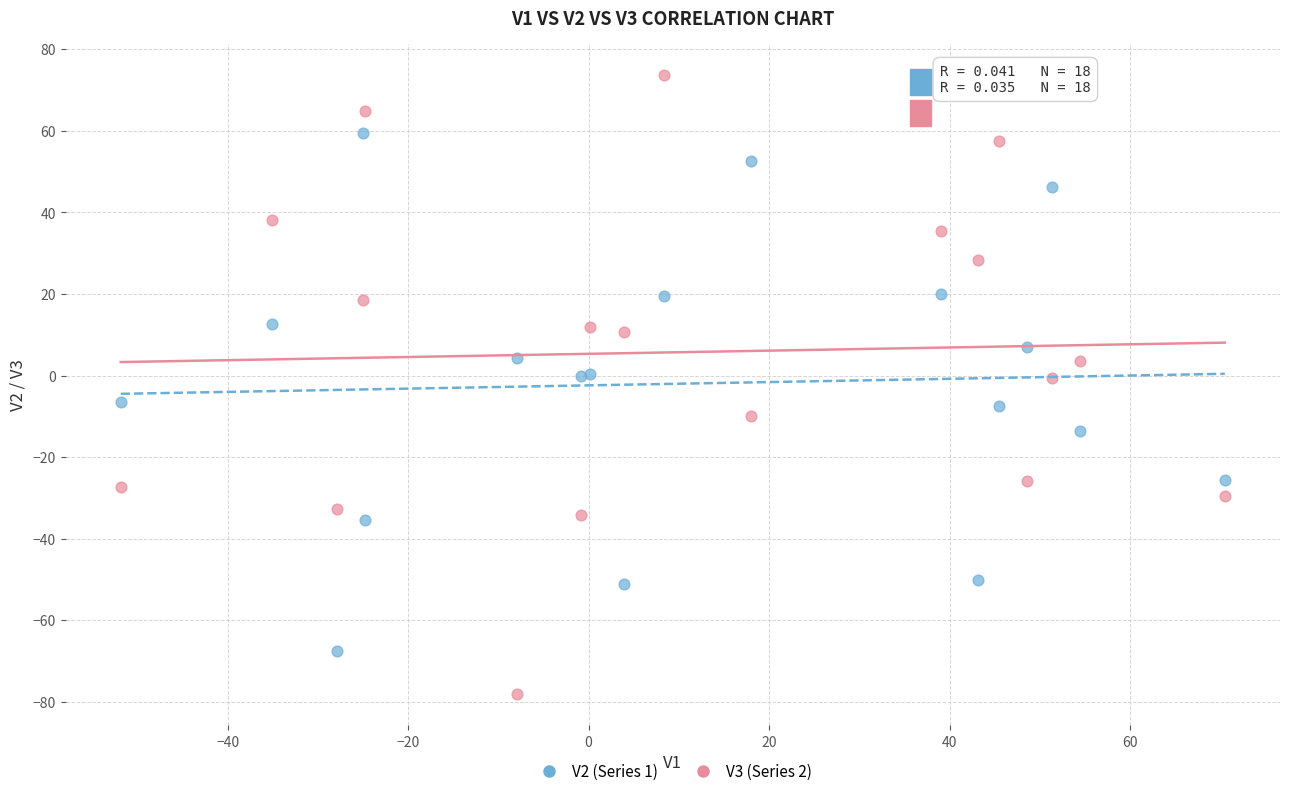

Which series has the widest spread of Y values?

V3 (Series 2)